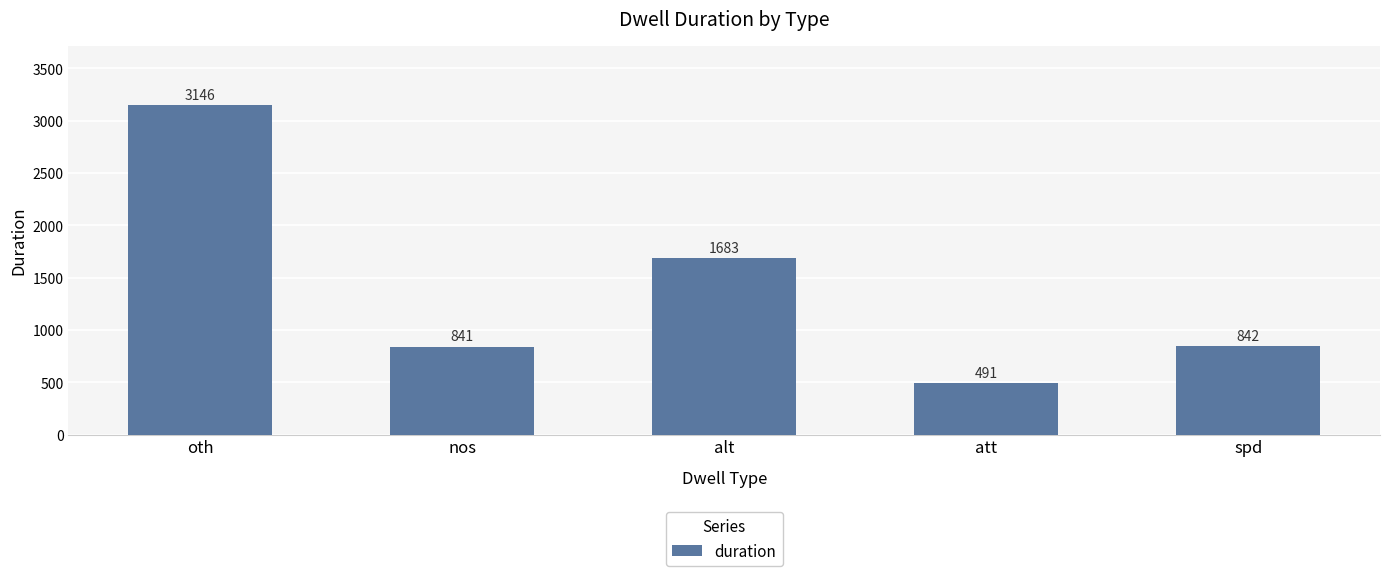

At which label is the value closest to 1818?

alt